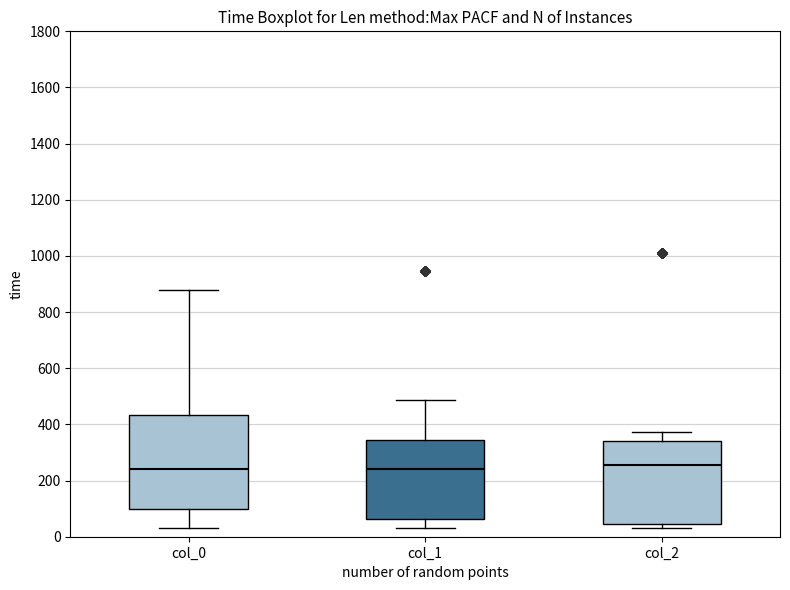

Reading left to right, read every box against the y-axis: the position of its median line, the range the box covers, and the ends of its whiskers. The values are not printed on the chart, so give them approximately, as read against the axis.

col_0: median 240, box 100 to 440, whiskers 40 to 880
col_1: median 240, box 60 to 340, whiskers 40 to 480
col_2: median 260, box 40 to 340, whiskers 40 (just below the box's lower edge) to 380